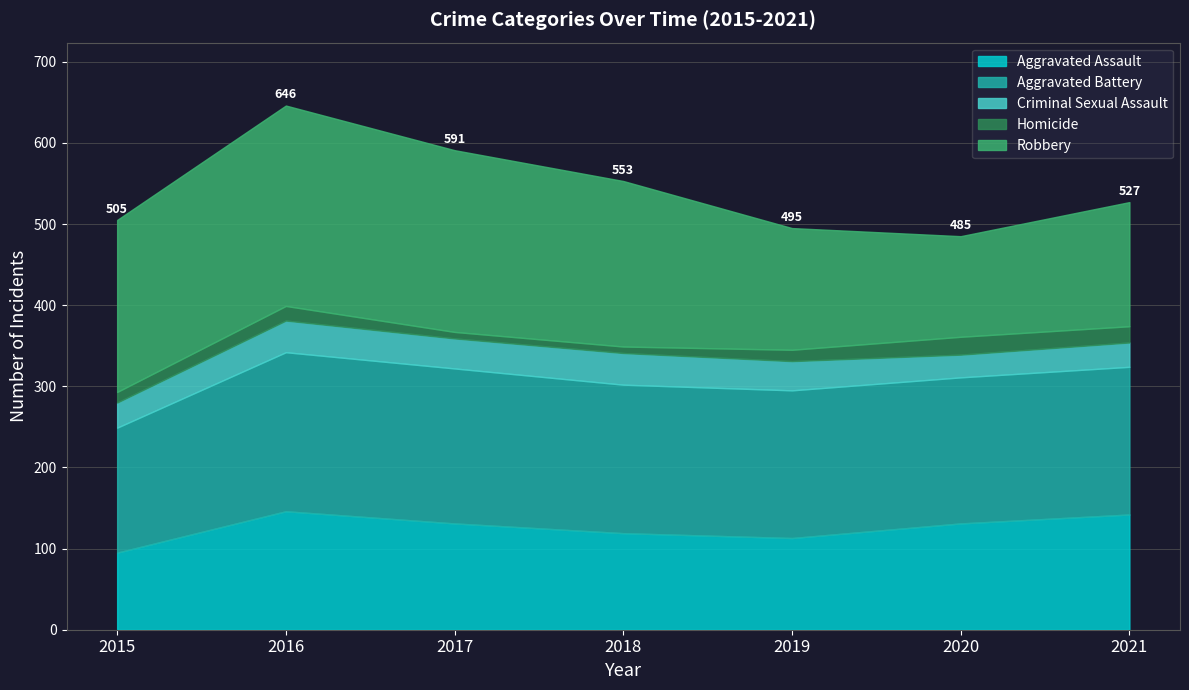

What is the difference between the Robbery values at 2021 and 2020?

29